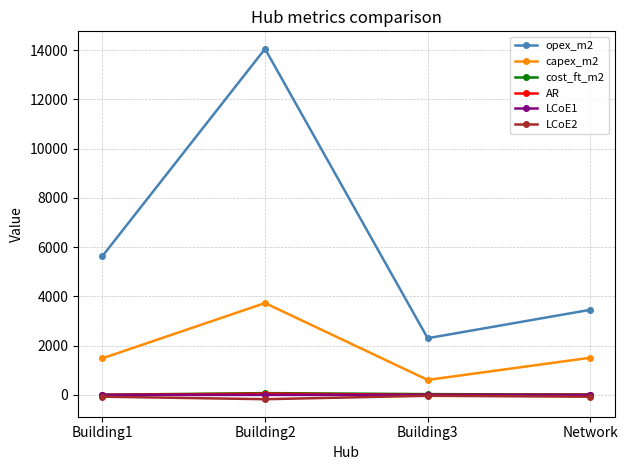

What is the label of the 4th point from the right?

Building1